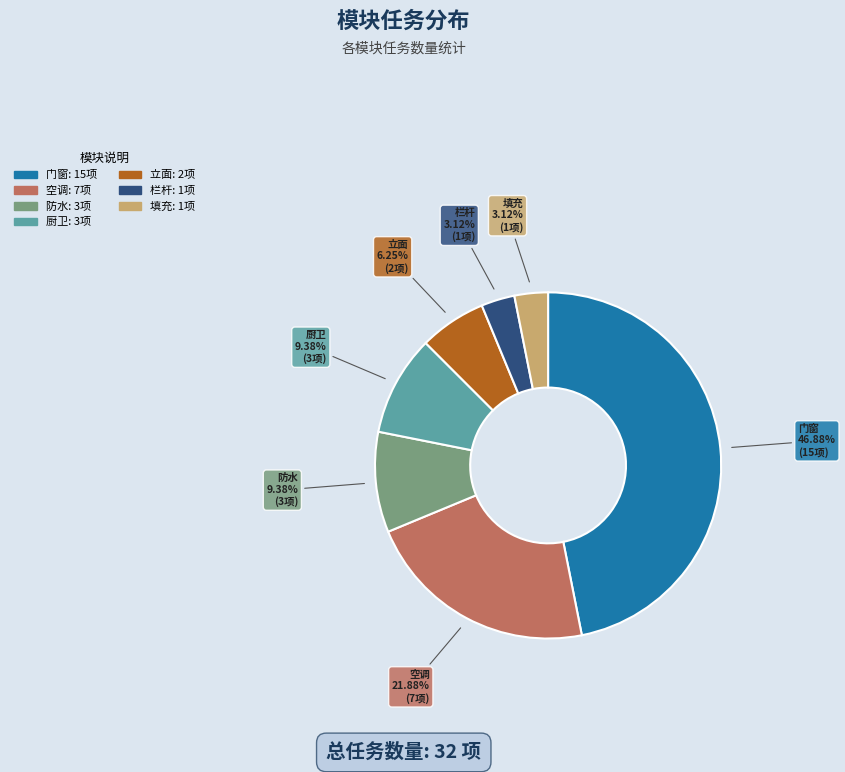

Does 厨卫 represent more than half of the total?

No